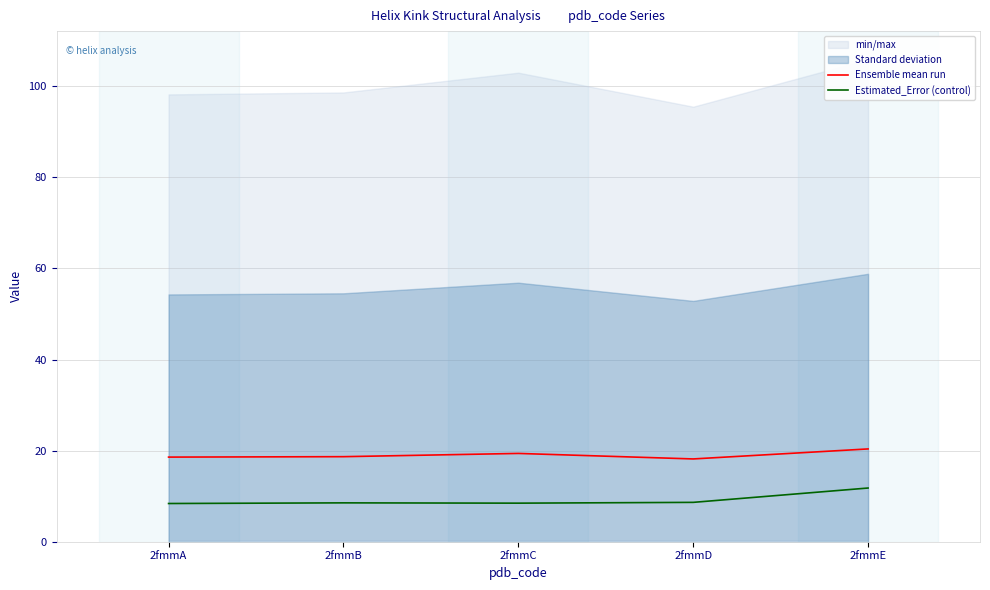

In Ensemble mean run, how many points are lower than both neighbors (excluding endpoints)?

1